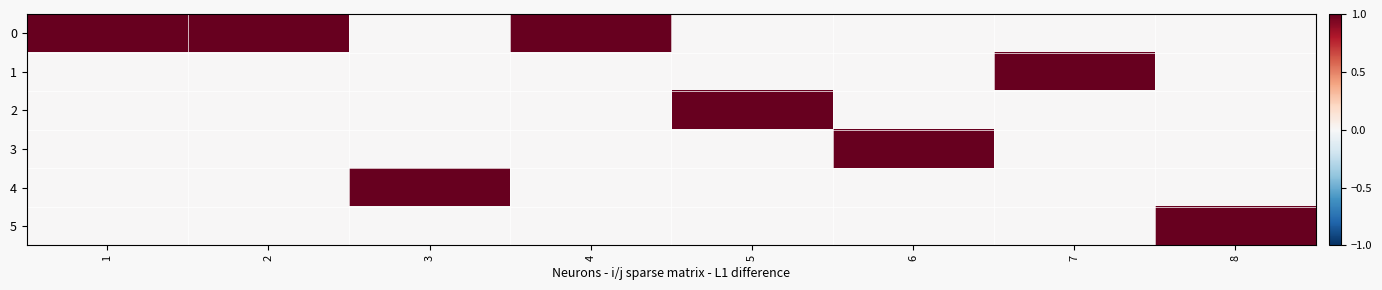

How many distinct data groups are displayed?

6